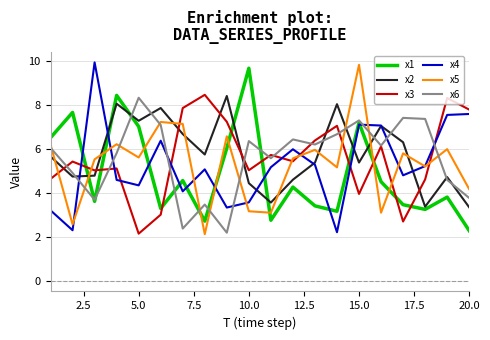

What is the lowest value of the x6 series?

2.2